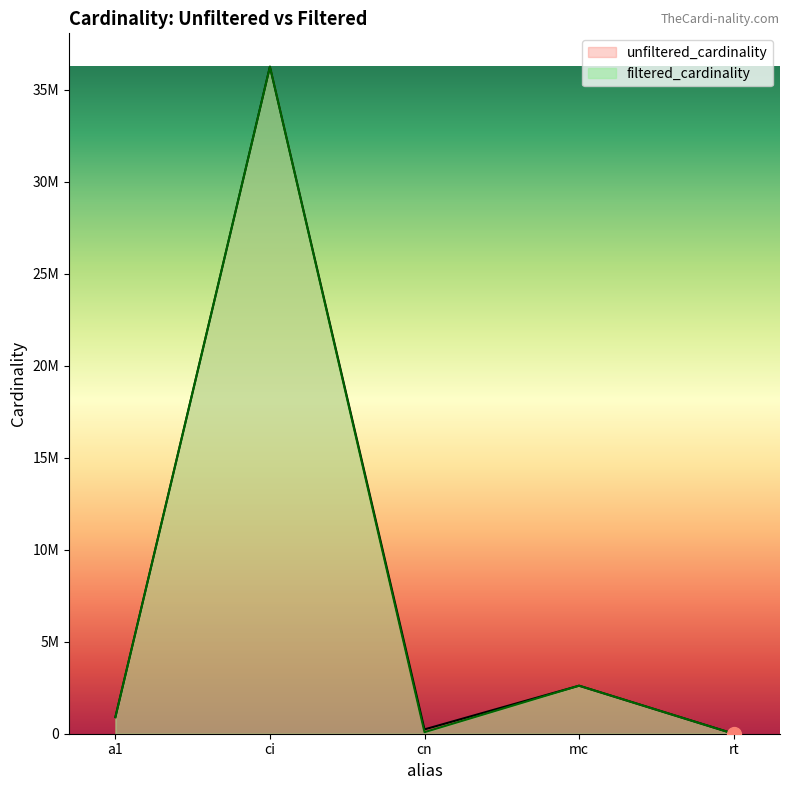

What is the difference between the maximum and minimum values?

36244343